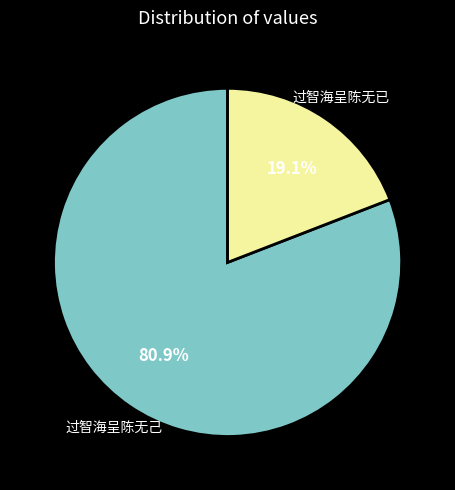

The 过智海呈陈无己 slice represents 81% of the pie. True or false?

True